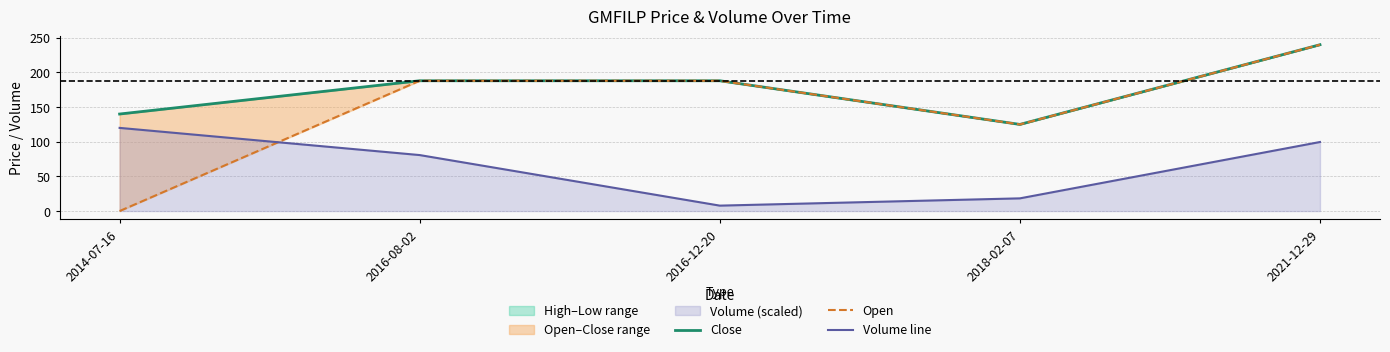

How many lines are shown in the chart?

3